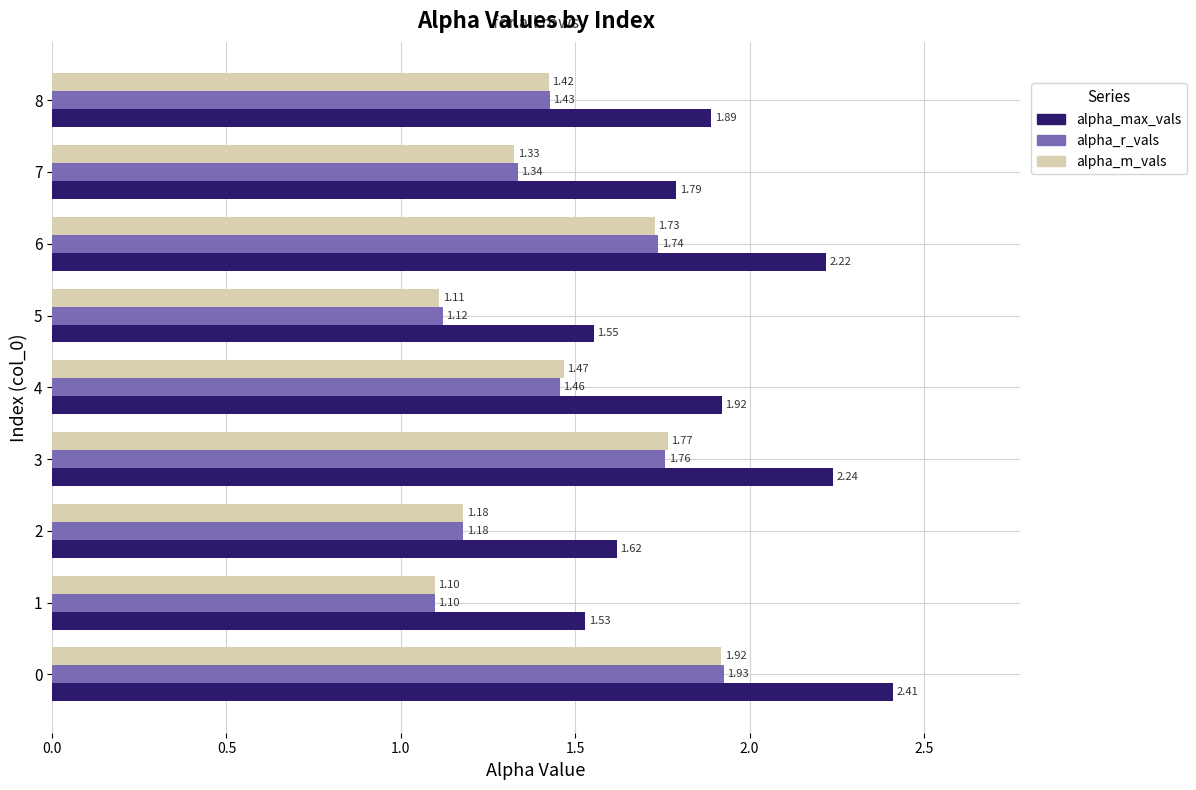

Which series has the largest total across all categories?

alpha_max_vals